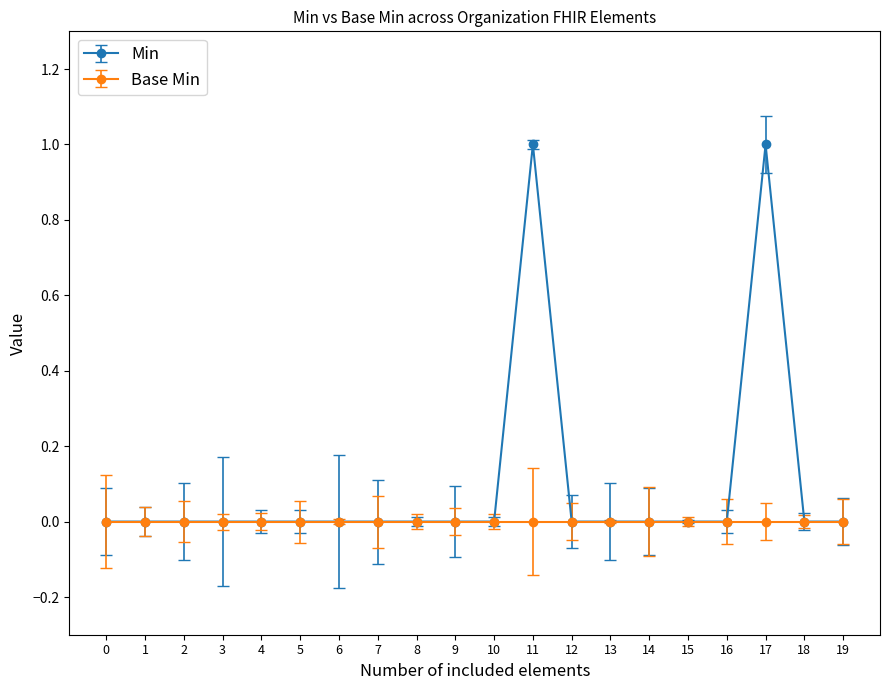

List the series in order of their peak value, highest first.

Min, Base Min